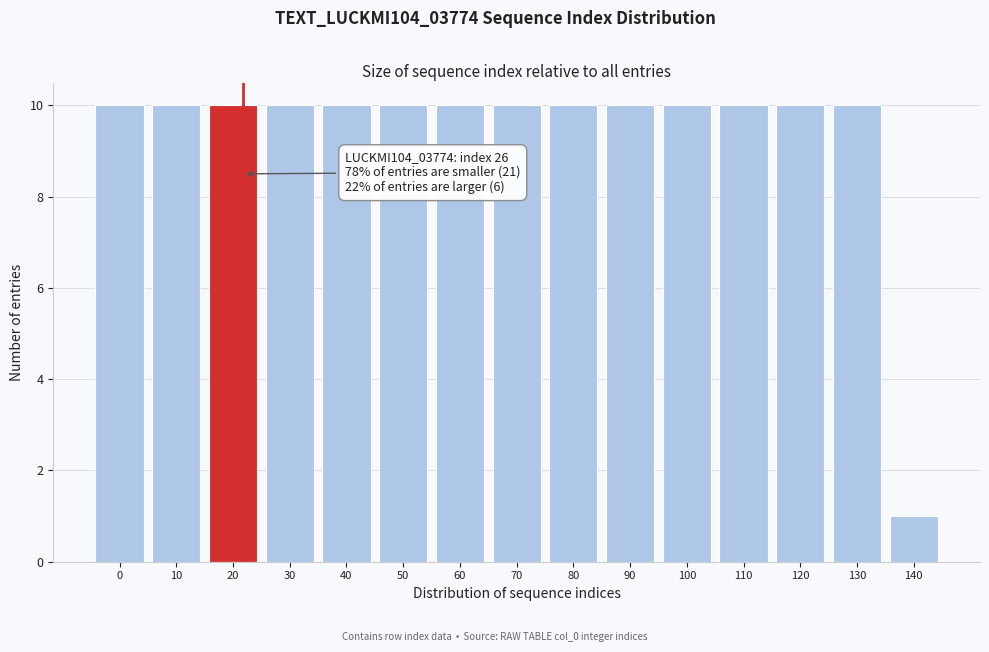

Reading left to right, what are all the values shown in this chart?

0=10	10=10	20=10	30=10	40=10	50=10	60=10	70=10	80=10	90=10	100=10	110=10	120=10	130=10	140=1